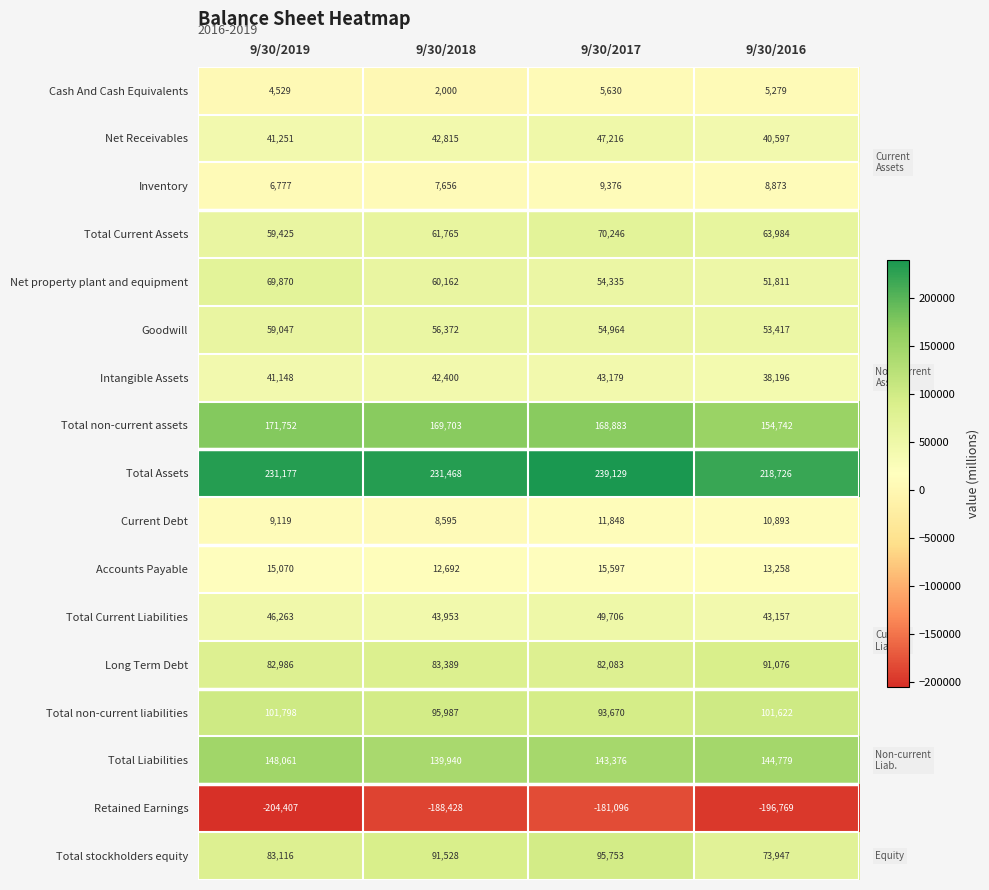

At which label does Total non-current assets first exceed 169703?

9/30/2019